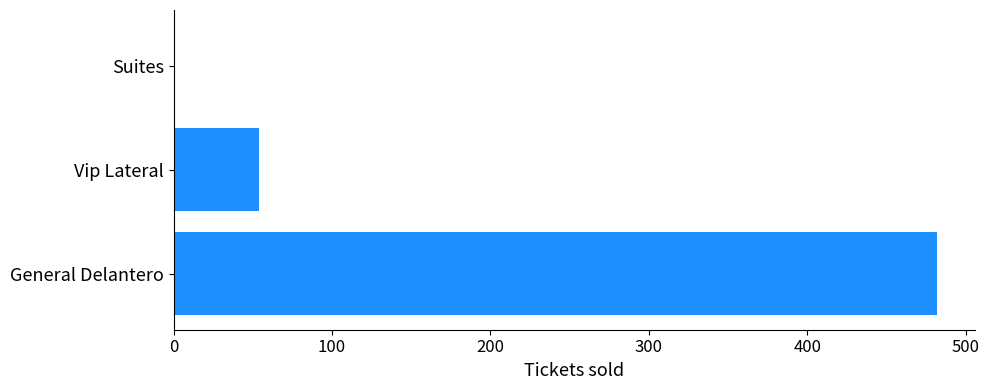

The value at General Delantero is 819. True or false?

False